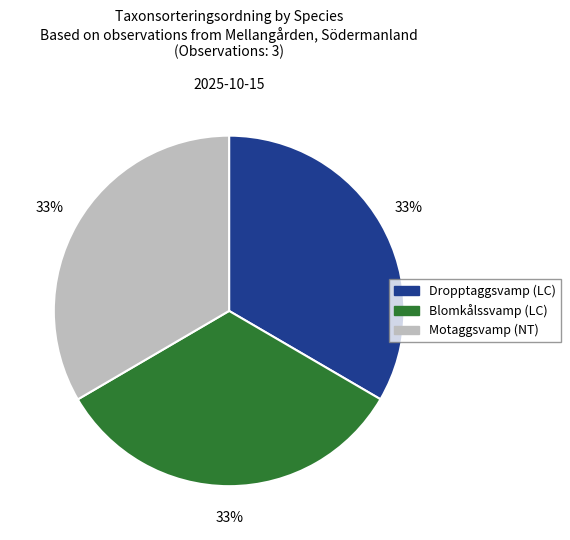

To the nearest percent, what portion does Dropptaggsvamp (LC) represent?

33%